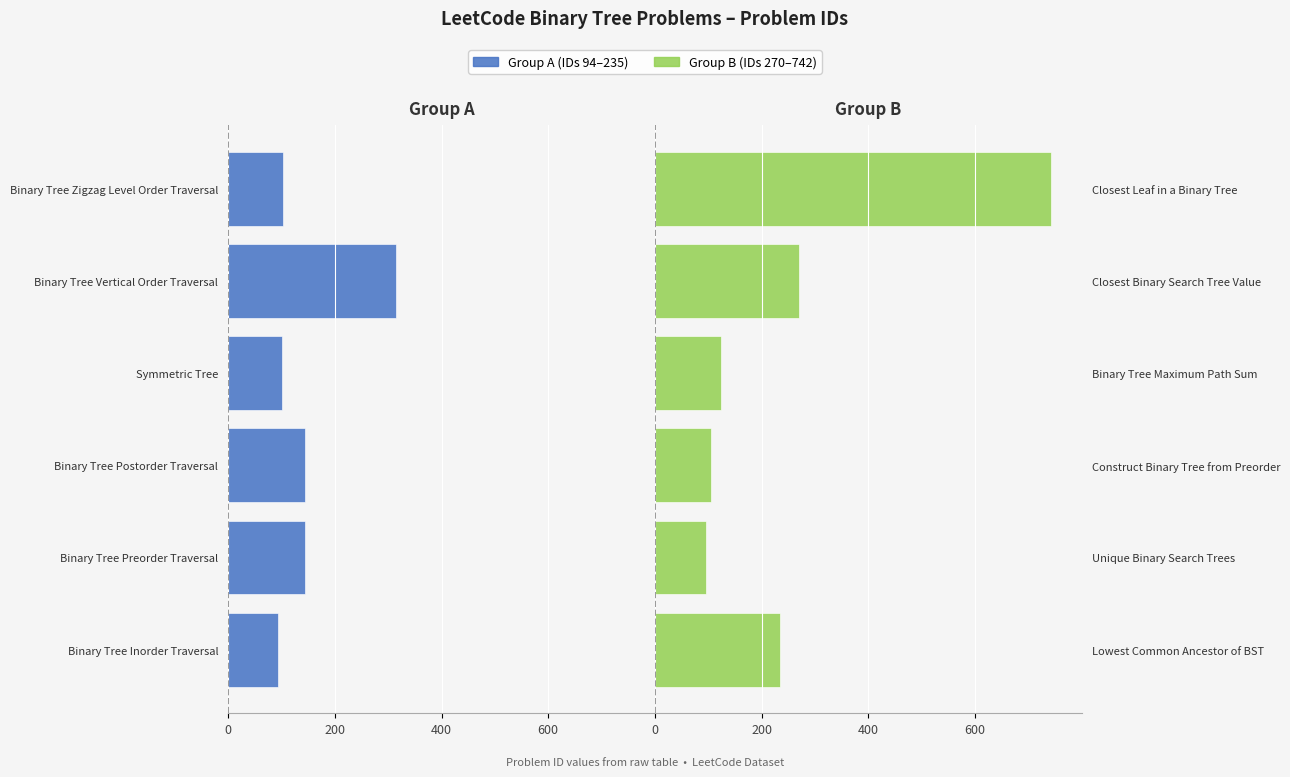

How many values in the Group B (IDs 270–742) series are below 235?

3